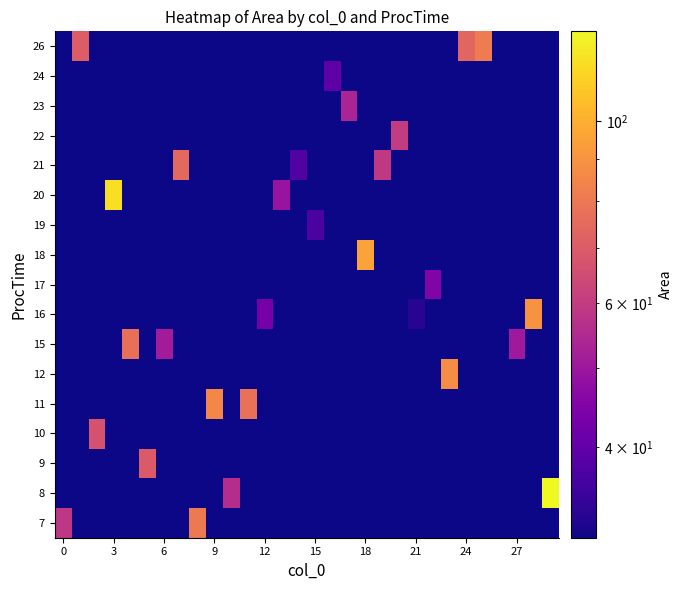

At how many categories does at least one series exceed 14?

30